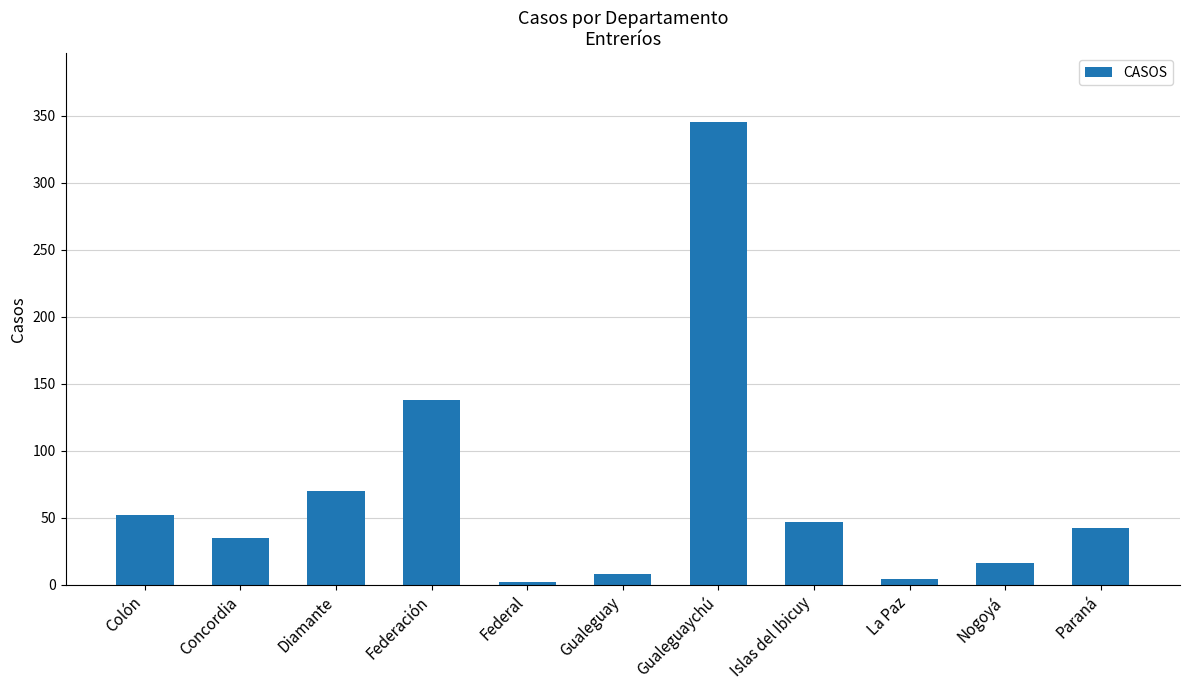

What is the minimum value shown in the chart?

2